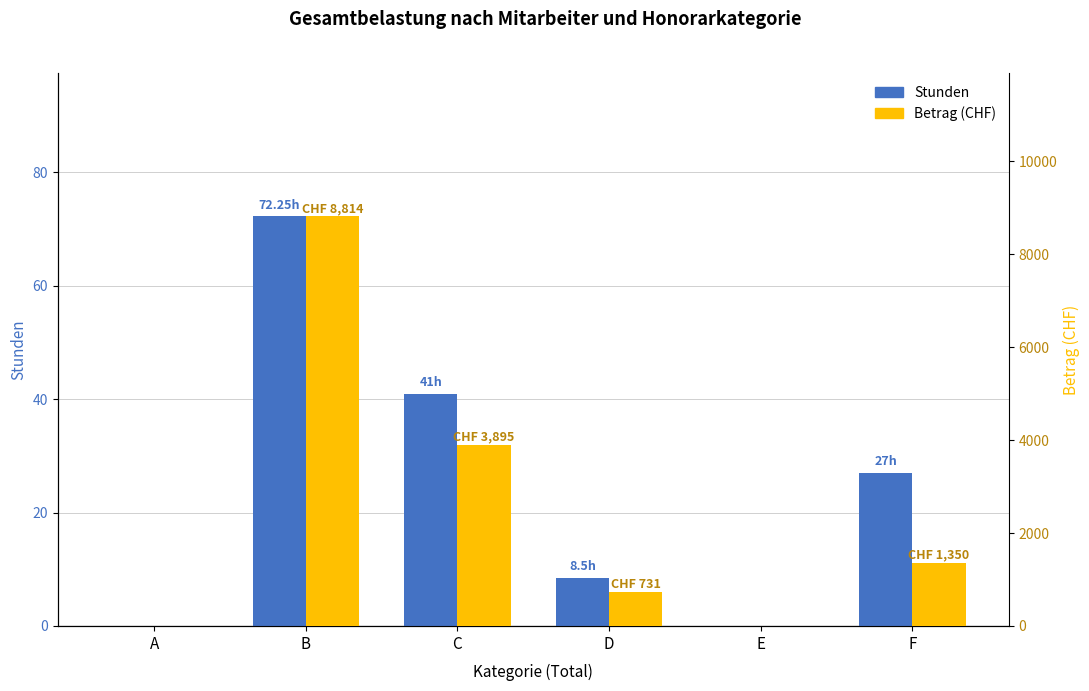

Reading left to right, transcribe all the data shown in this chart.

Stunden: A=0.0	B=72.2	C=41.0	D=8.5	E=0.0	F=27.0
Betrag (CHF): A=0.0	B=8814.5	C=3895.0	D=731.0	E=0.0	F=1350.0